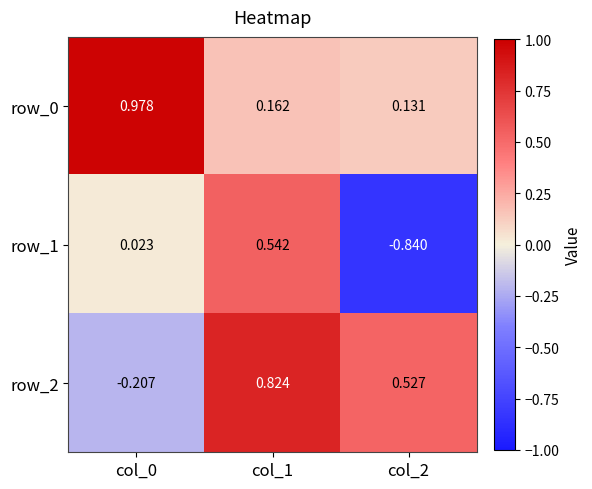

Is the value of row_1 at col_1 greater than the value of row_0 at col_1?

Yes